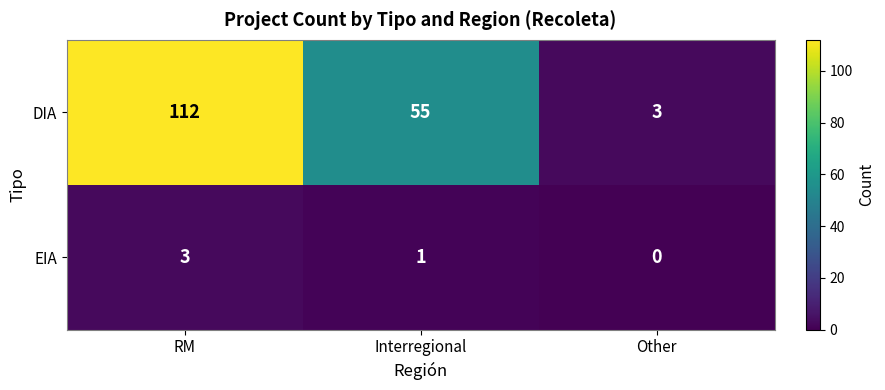

At which category is the sum across all series the highest?

RM